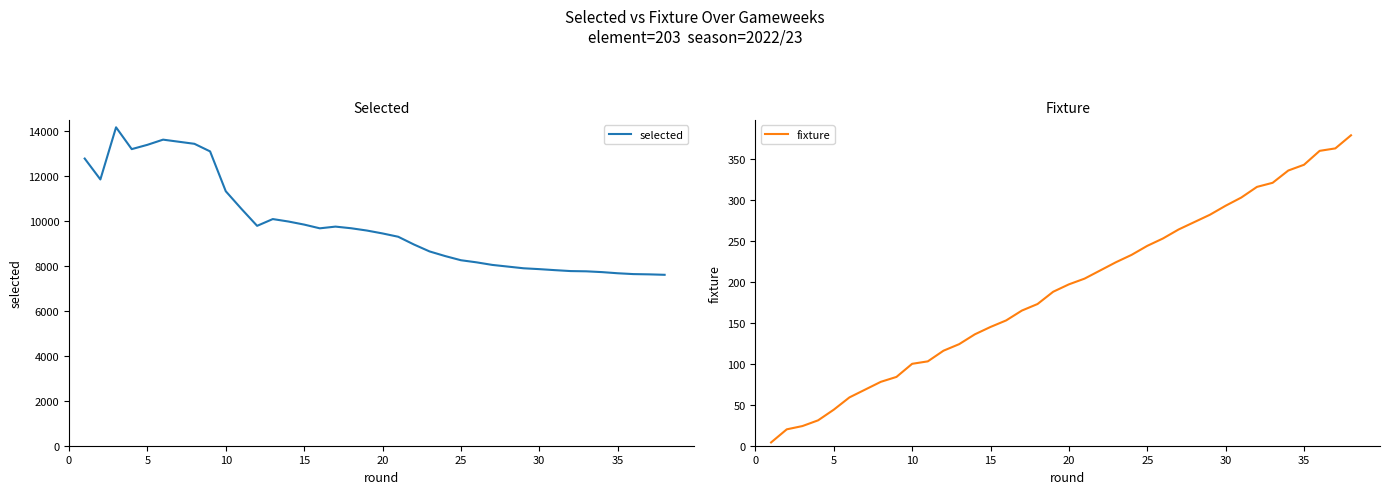

Rank the series by their average value, from highest to lowest.

selected, fixture